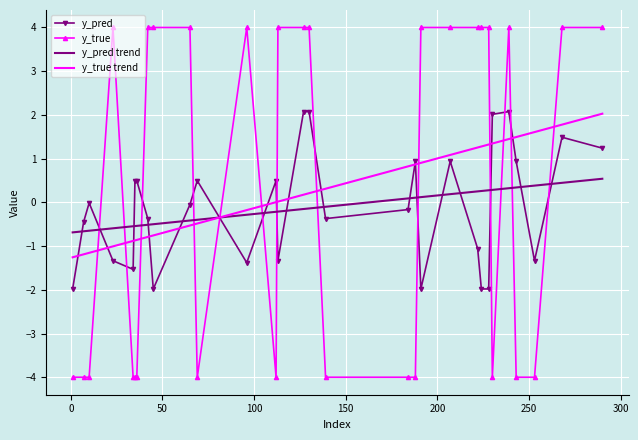

True or false: y_true and y_true trend cross at least once.

True